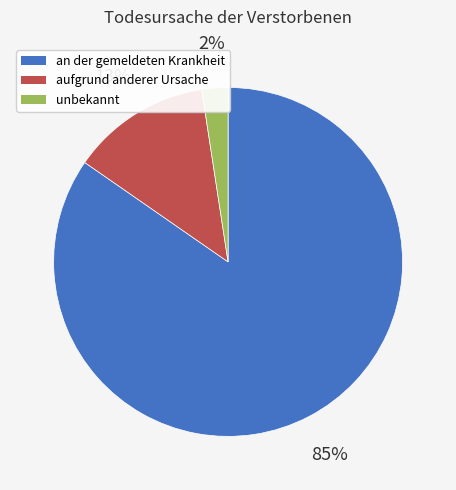

Combined, do aufgrund anderer Ursache and an der gemeldeten Krankheit account for over 50%?

Yes